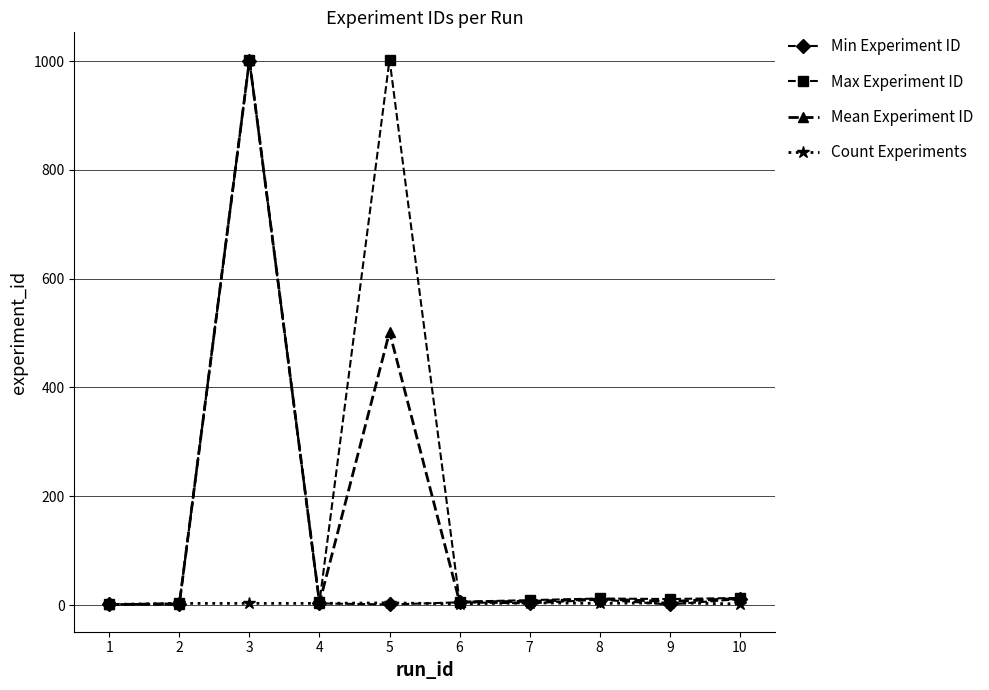

Which series has the largest total across all categories?

Max Experiment ID